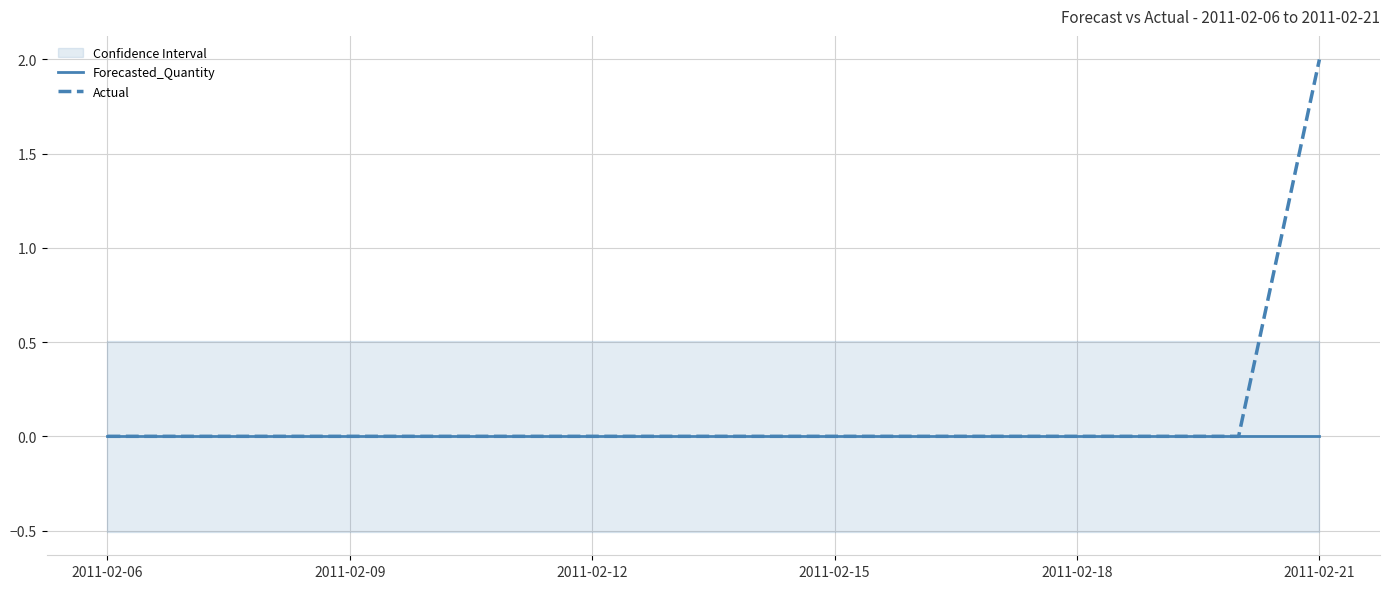

The Actual series shows 0 at 2011-02-12. True or false?

True